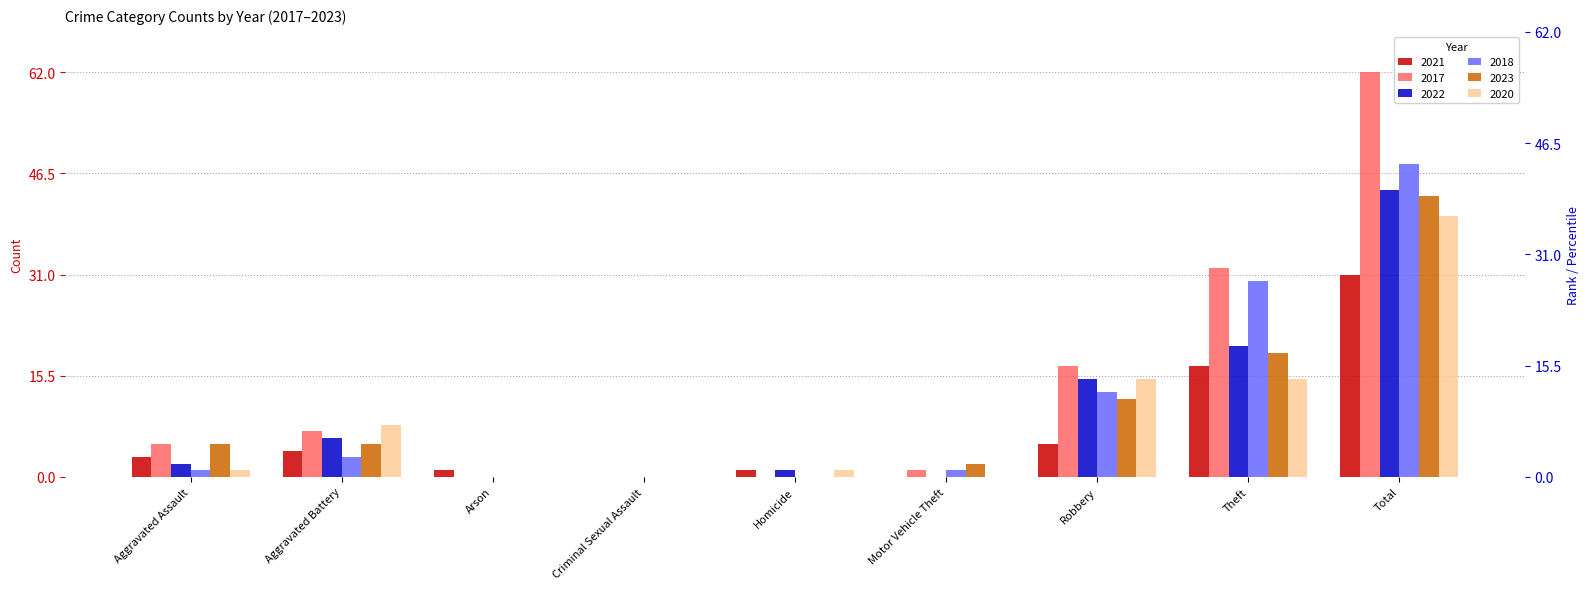

What are all the series names shown in the legend?

2021, 2017, 2022, 2018, 2023, 2020